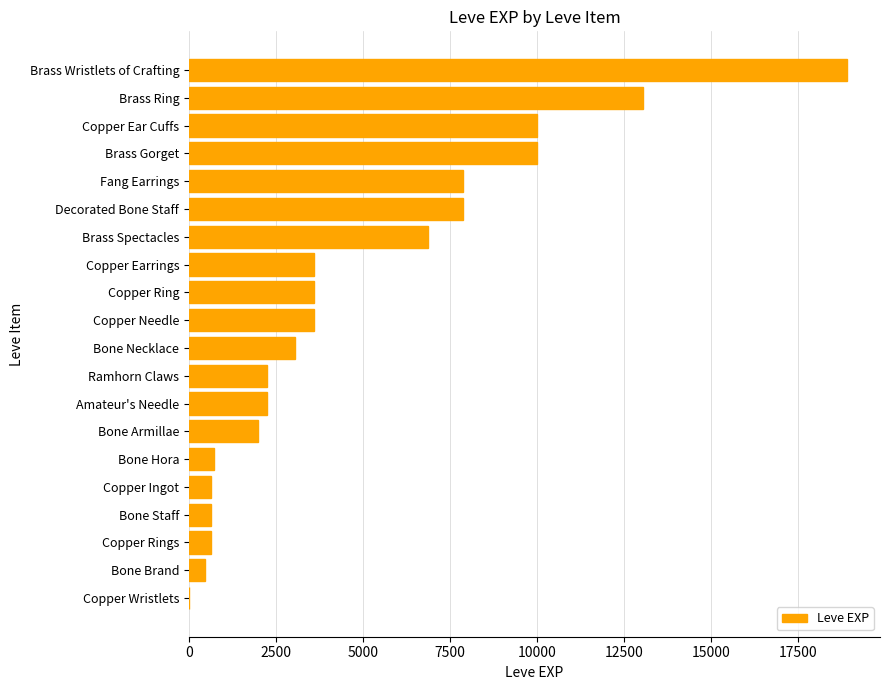

Count the number of categories in the chart.

20